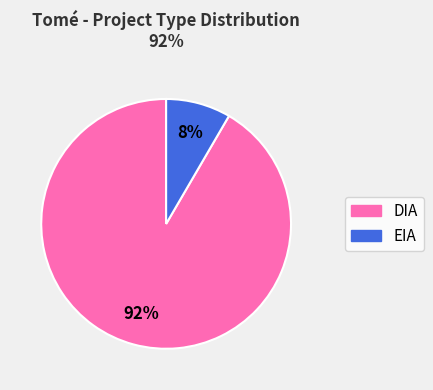

How many segments does this pie chart have?

2